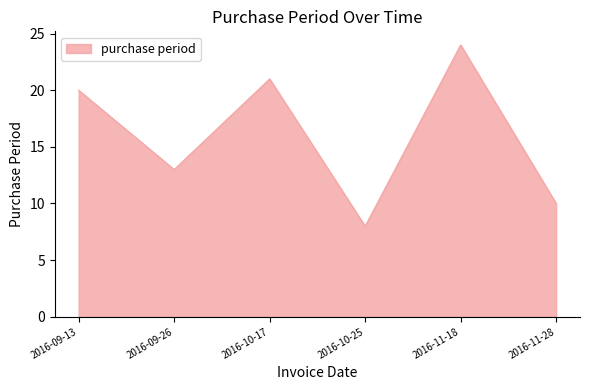

True or false: the data has more than 0 interior local peaks.

True